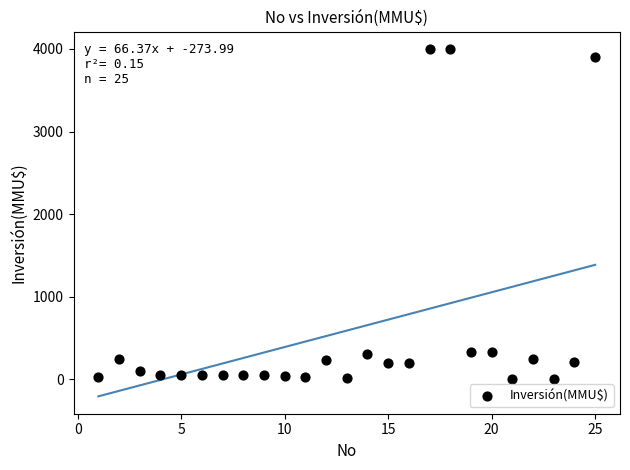

What is the range of Y values (max minus min)?

4000